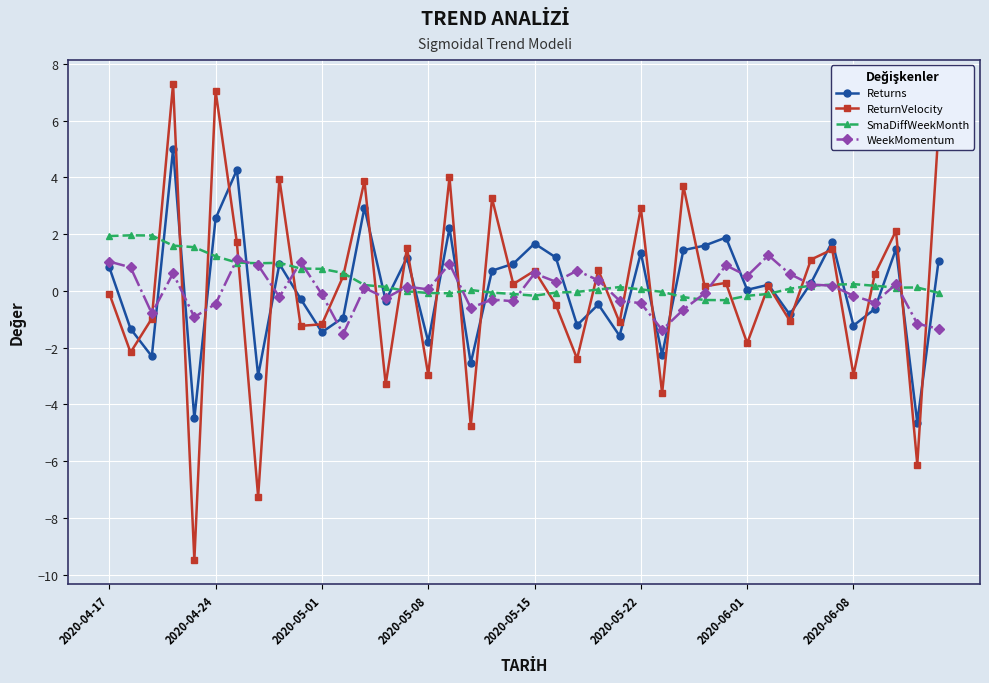

True or false: Returns has more than 2 interior local peaks.

True